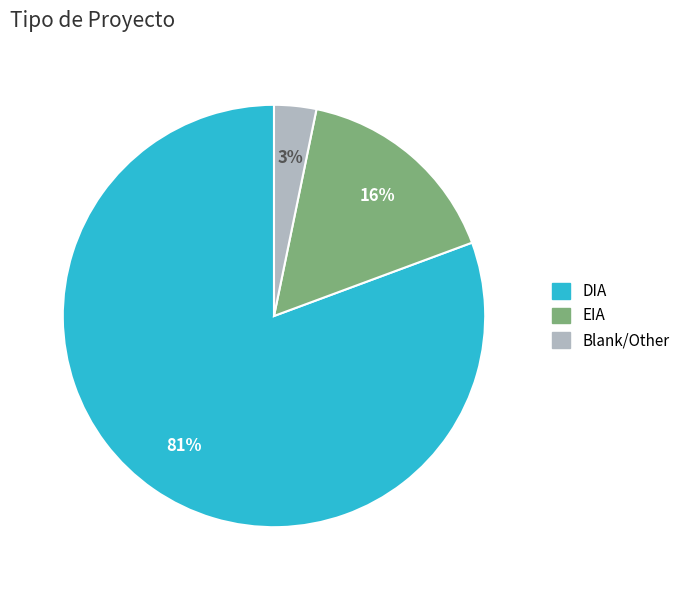

How many segments does this pie chart have?

3